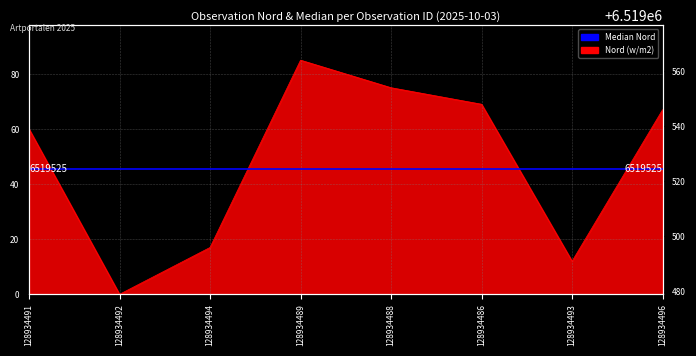

At which category does the chart reach its minimum across all series?

128934492